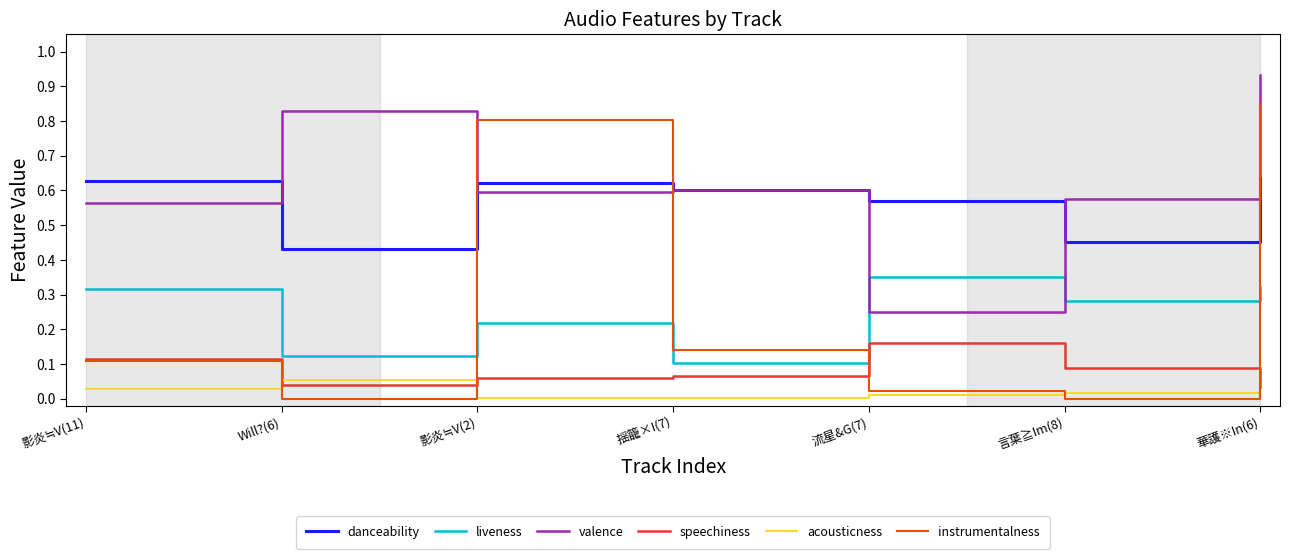

Which category has the highest value across all series?

華護※In(6)